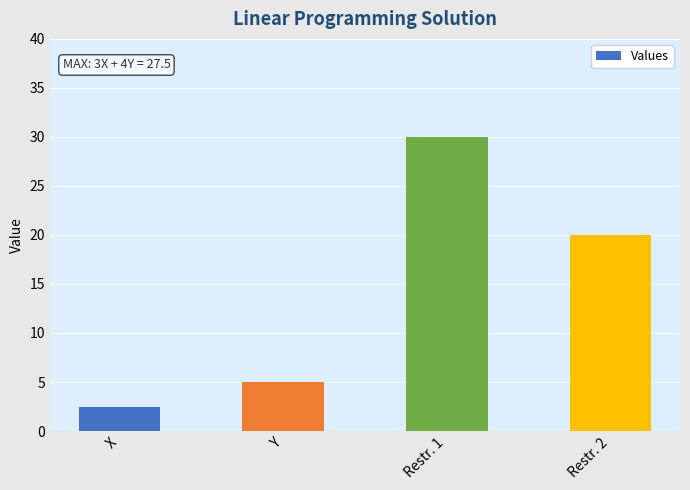

What is the sum of the values at Restr. 2 and X?

22.5